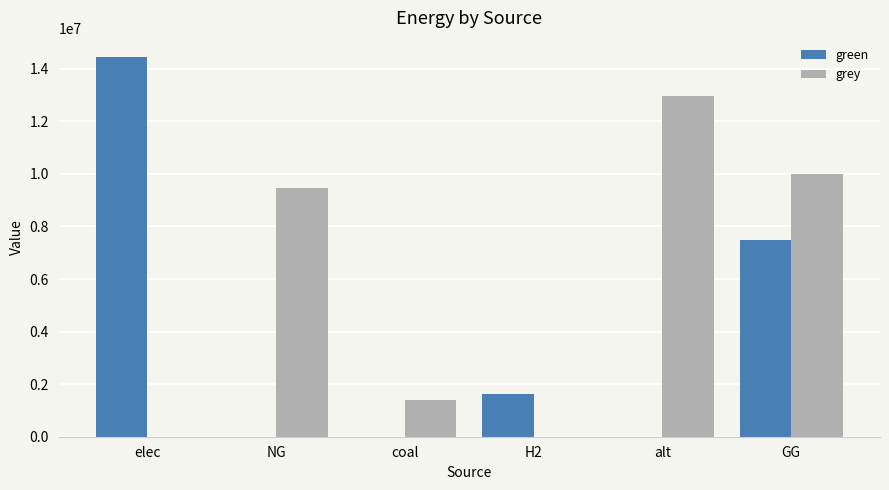

What is the sum of all grey values?

33789686.8